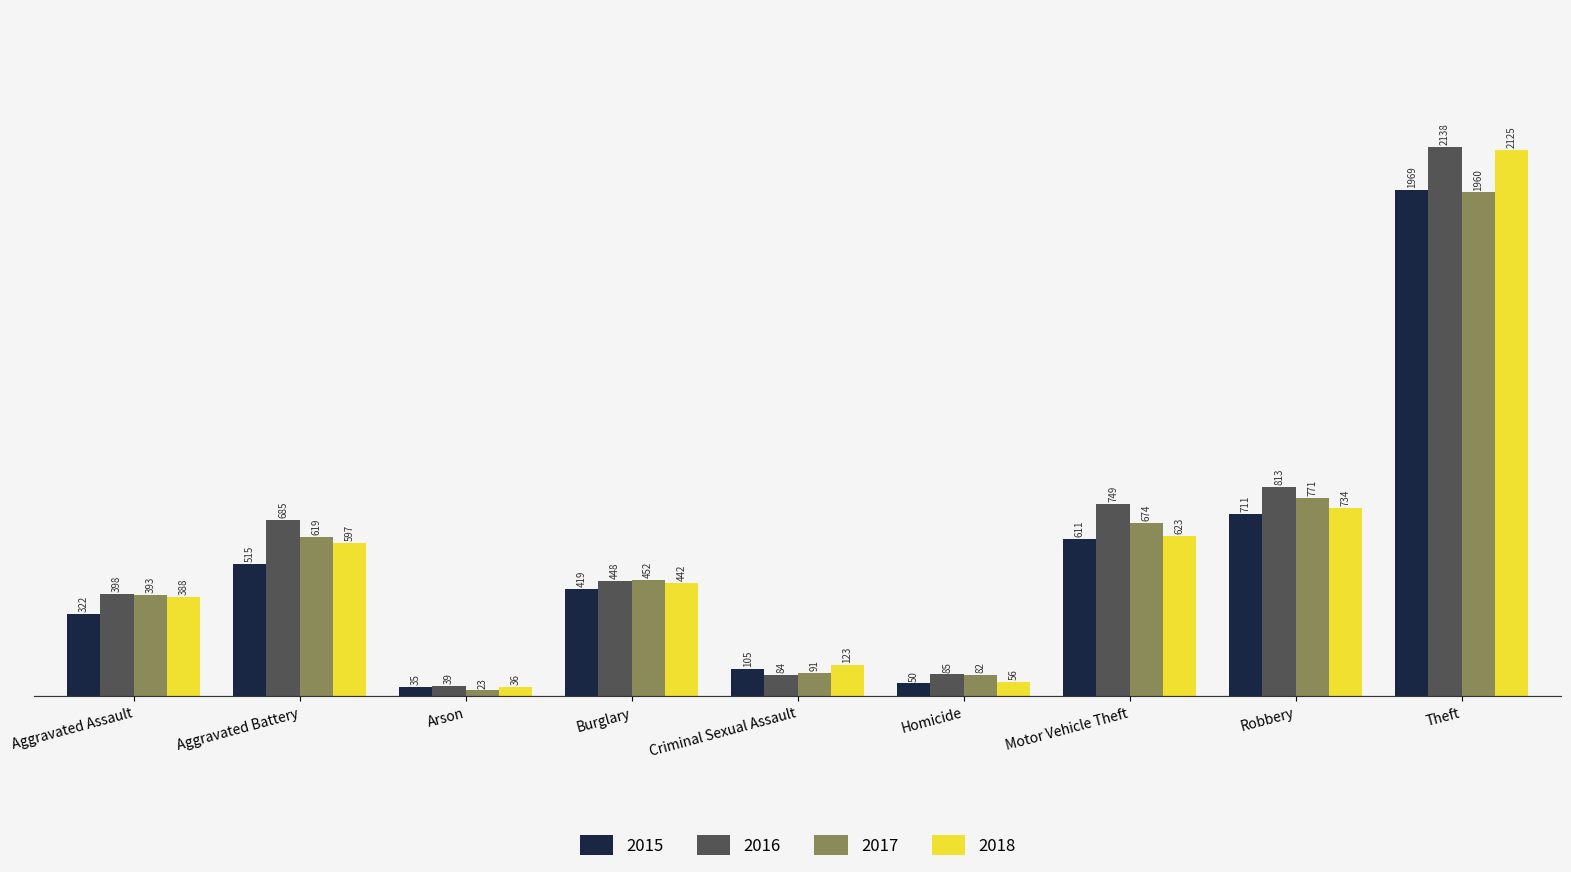

How many bars are there in total?

36